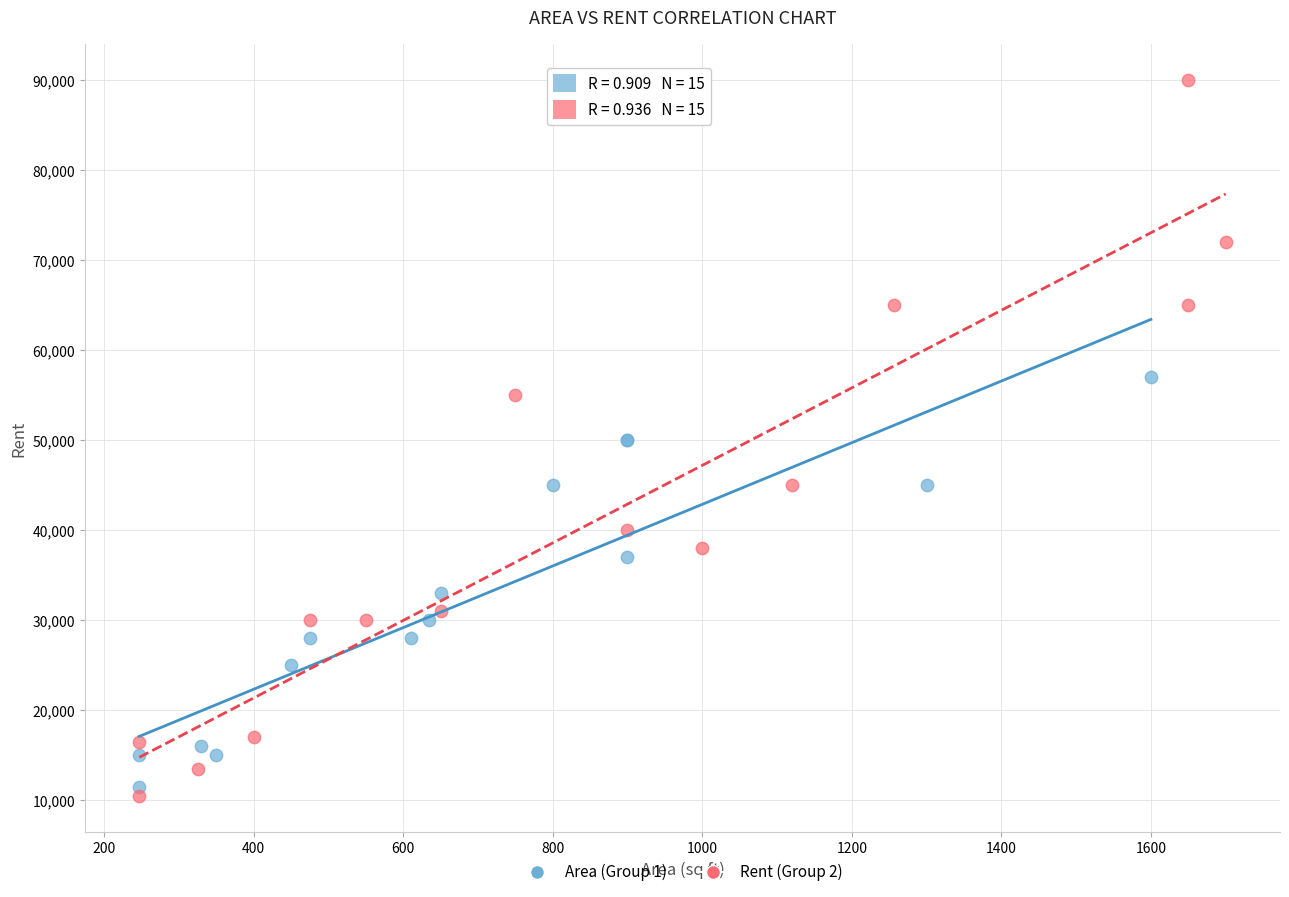

Which series has the widest spread of Y values?

Rent (Group 2)